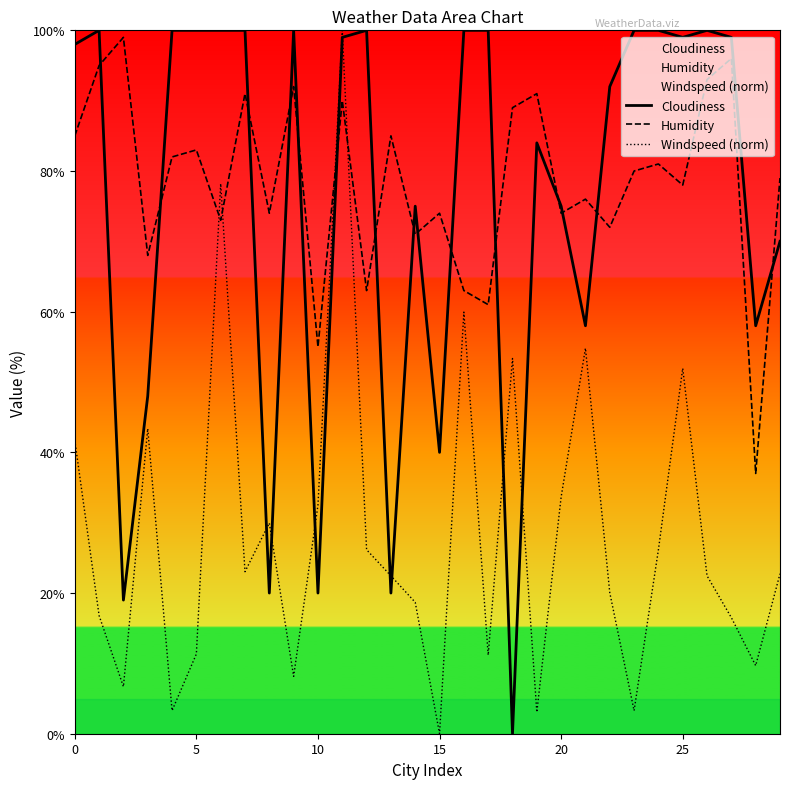

How many series are shown in this chart?

3